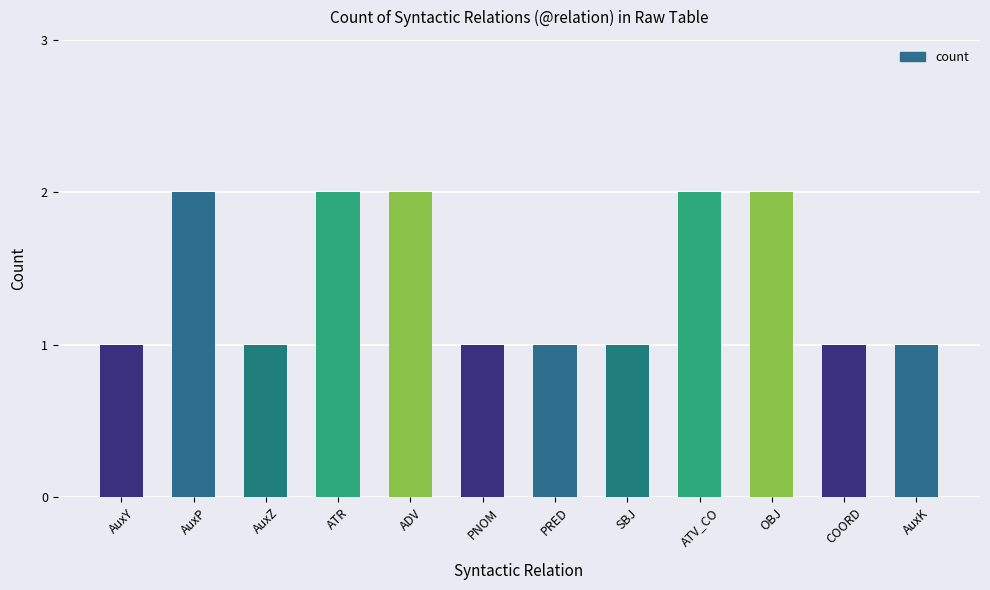

Reading right to left, what are all the values shown in this chart?

1	1	2	2	1	1	1	2	2	1	2	1